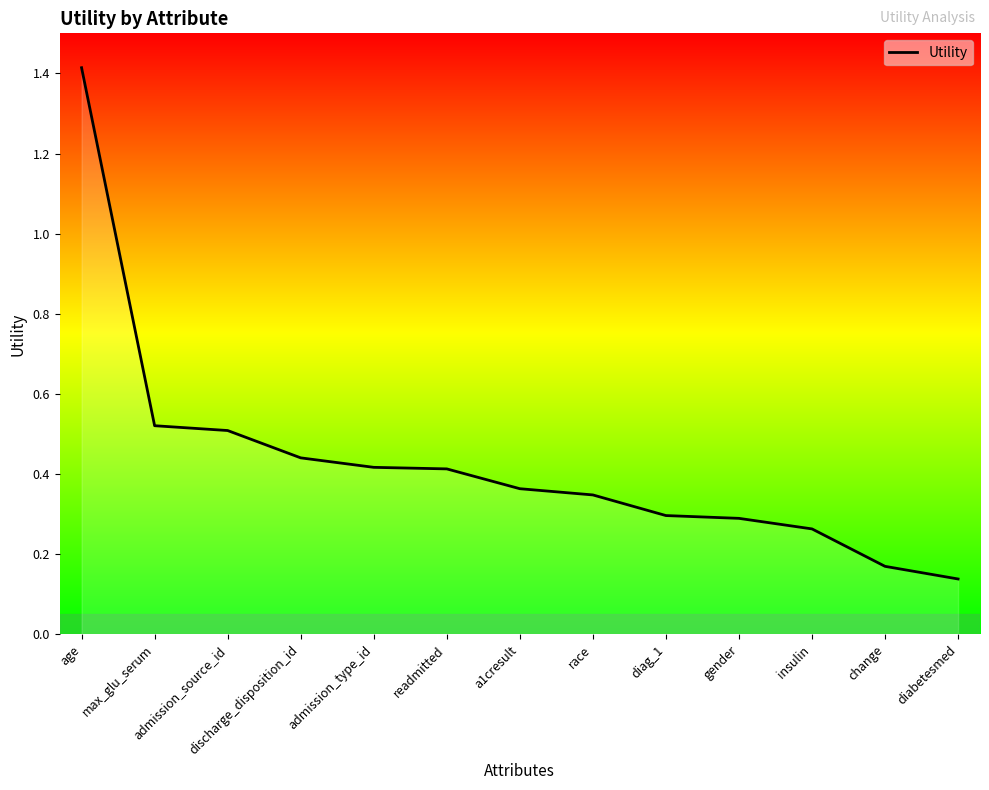

Where is the data nearest to the value 0?

diabetesmed